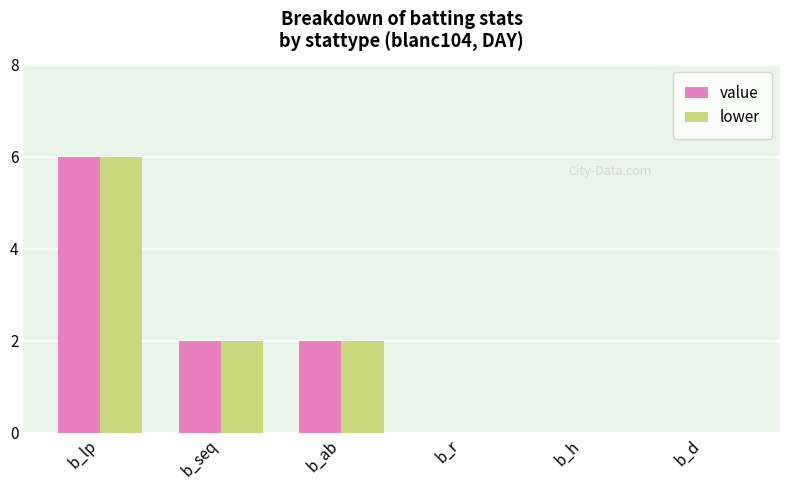

How many data points does each series have?

6